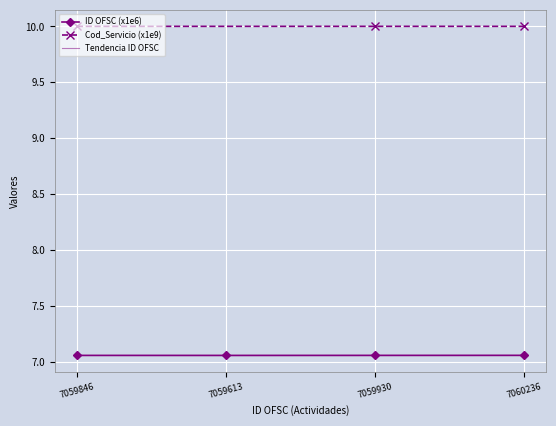

Which has a higher value, 7060236 or 7059846?

7060236